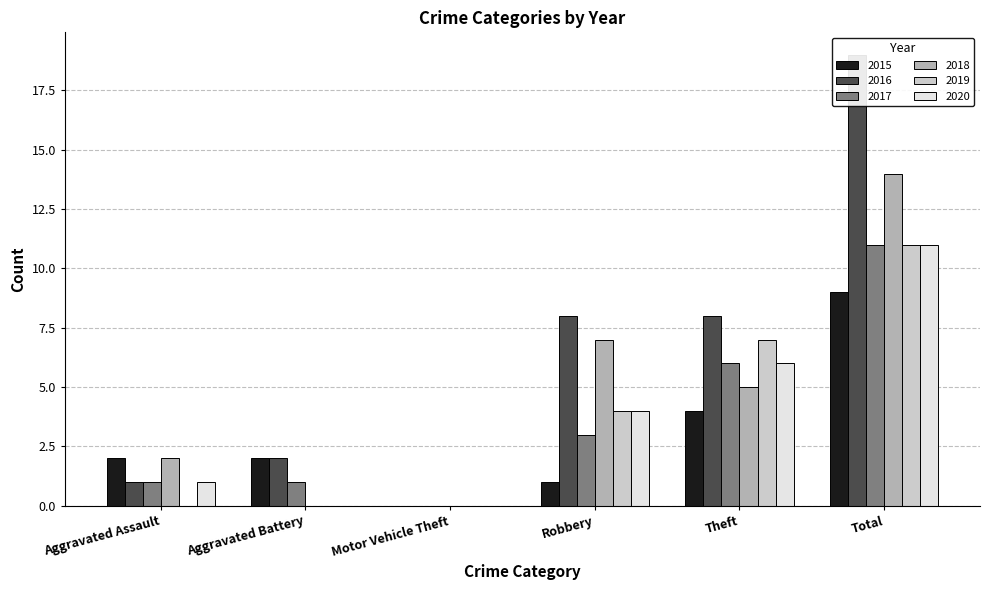

Reading left to right, transcribe all the data shown in this chart.

2015: Aggravated Assault=2	Aggravated Battery=2	Motor Vehicle Theft=0	Robbery=1	Theft=4	Total=9
2016: Aggravated Assault=1	Aggravated Battery=2	Motor Vehicle Theft=0	Robbery=8	Theft=8	Total=19
2017: Aggravated Assault=1	Aggravated Battery=1	Motor Vehicle Theft=0	Robbery=3	Theft=6	Total=11
2018: Aggravated Assault=2	Aggravated Battery=0	Motor Vehicle Theft=0	Robbery=7	Theft=5	Total=14
2019: Aggravated Assault=0	Aggravated Battery=0	Motor Vehicle Theft=0	Robbery=4	Theft=7	Total=11
2020: Aggravated Assault=1	Aggravated Battery=0	Motor Vehicle Theft=0	Robbery=4	Theft=6	Total=11